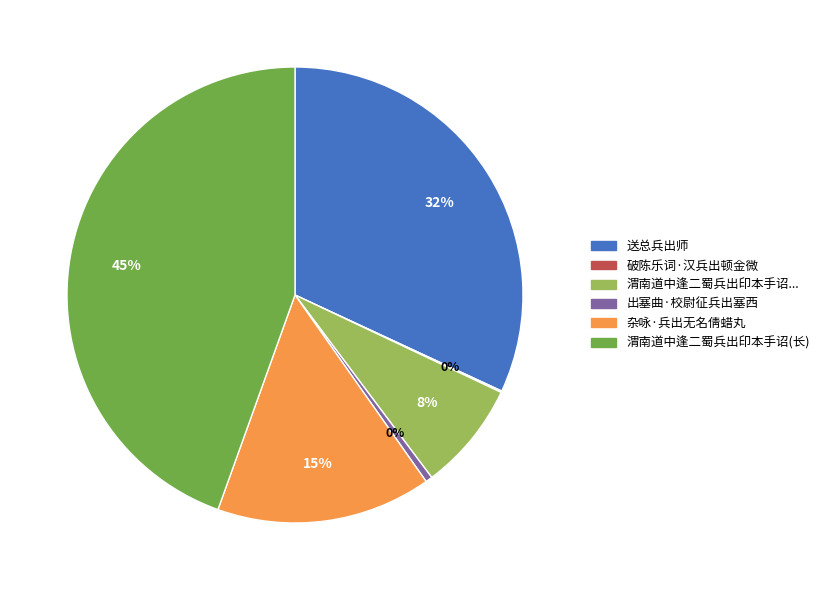

To the nearest percent, what is the average slice percentage?

17%